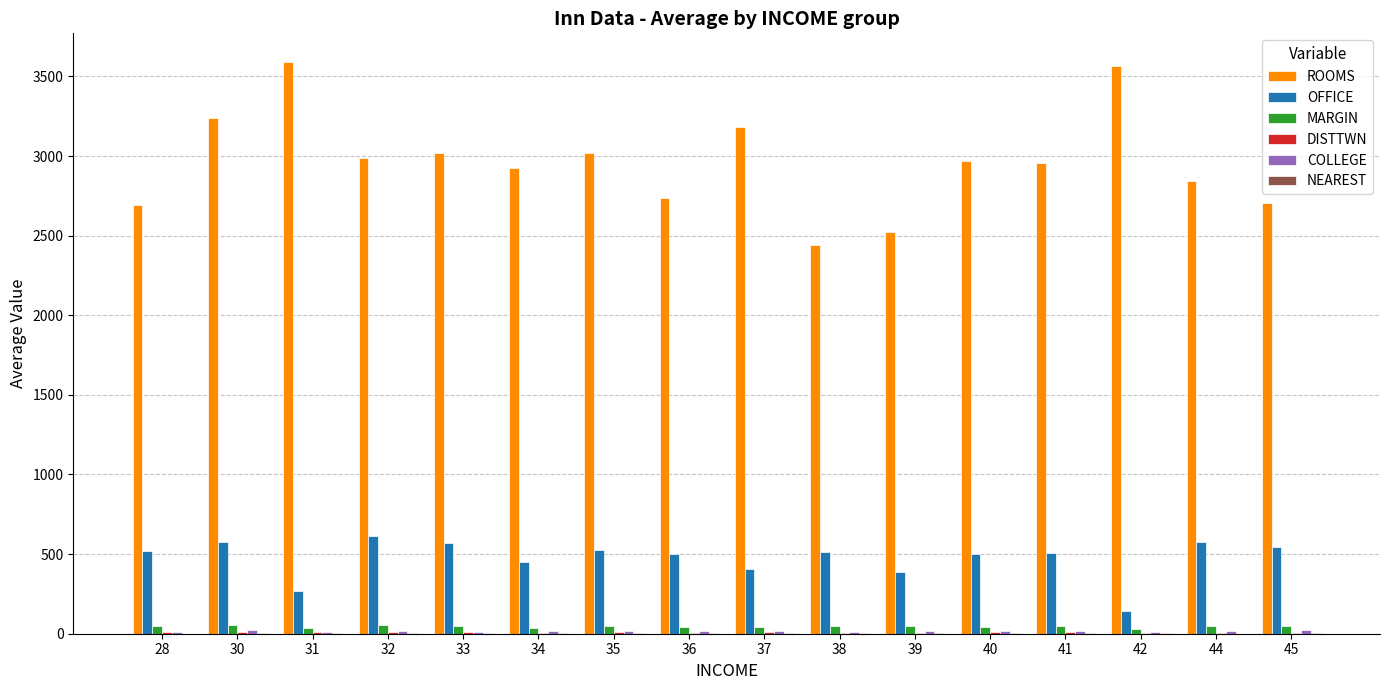

Which series changed the most between 38 and 42?

ROOMS